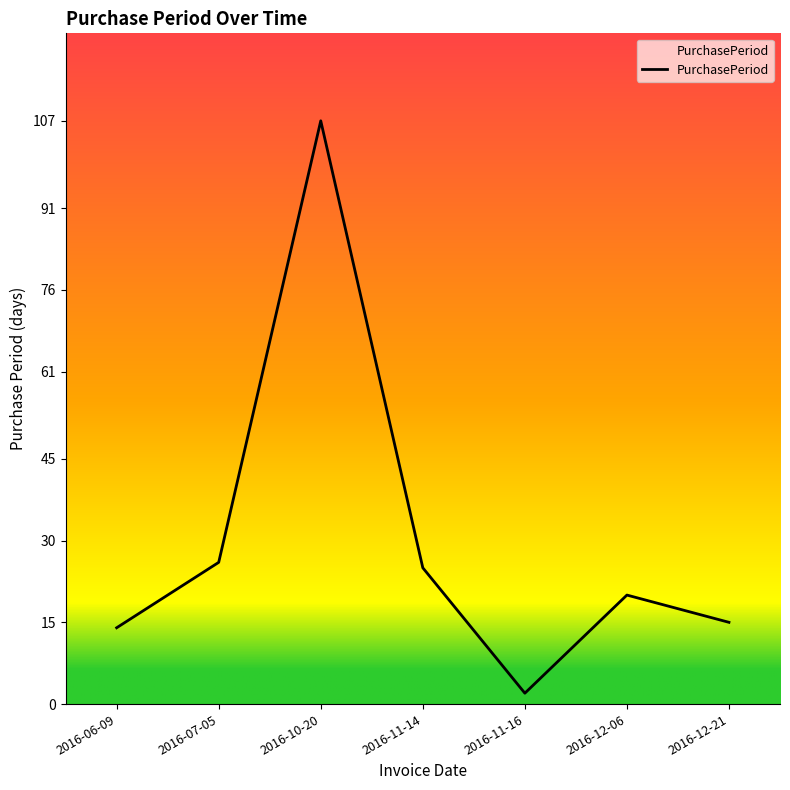

Reading left to right, extract all data points from this chart.

2016-06-09=14	2016-07-05=26	2016-10-20=107	2016-11-14=25	2016-11-16=2	2016-12-06=20	2016-12-21=15